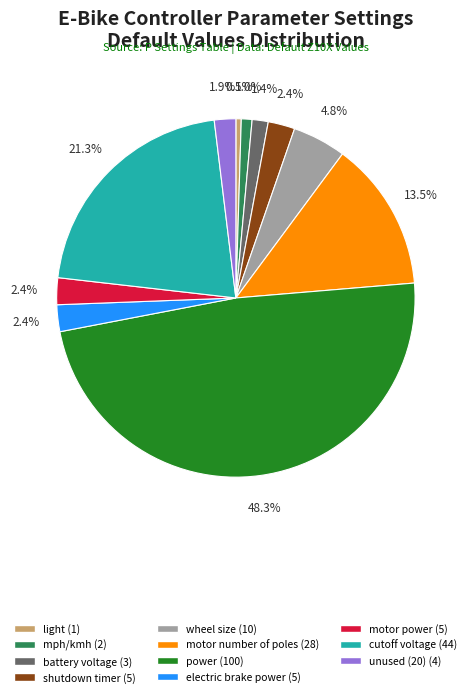

Count the number of slices in the pie.

11